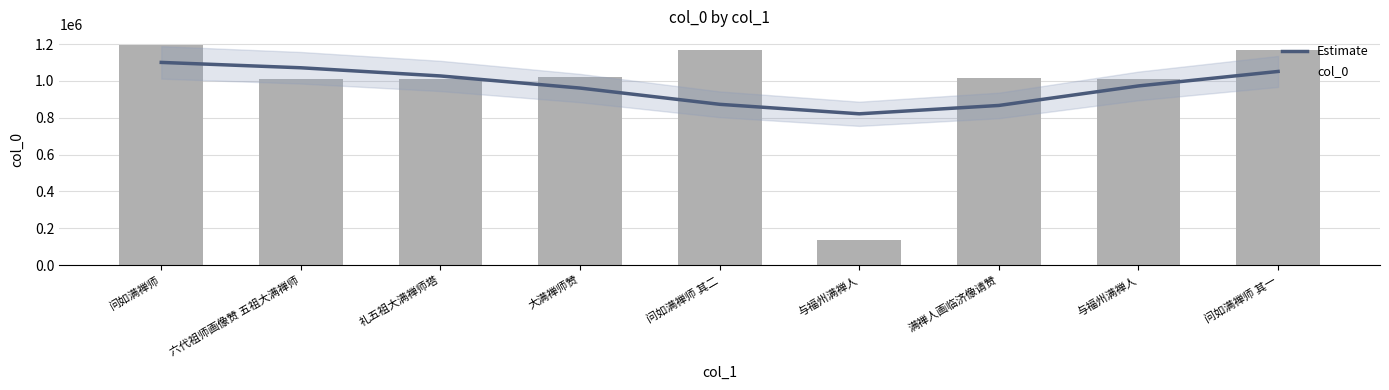

Which series has the widest spread of values?

col_0